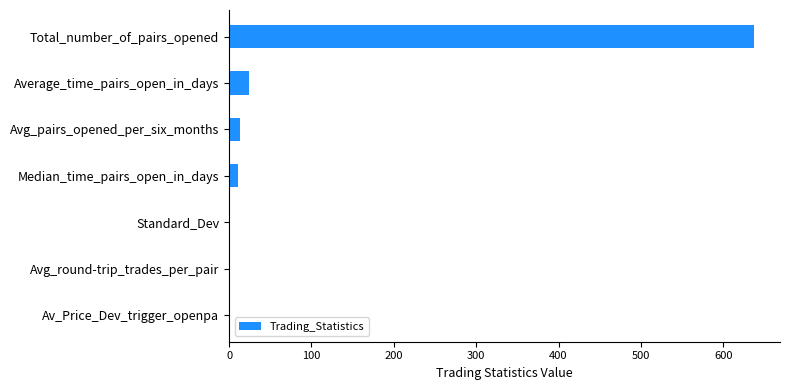

True or false: the data shows 637.0 at Total_number_of_pairs_opened.

True